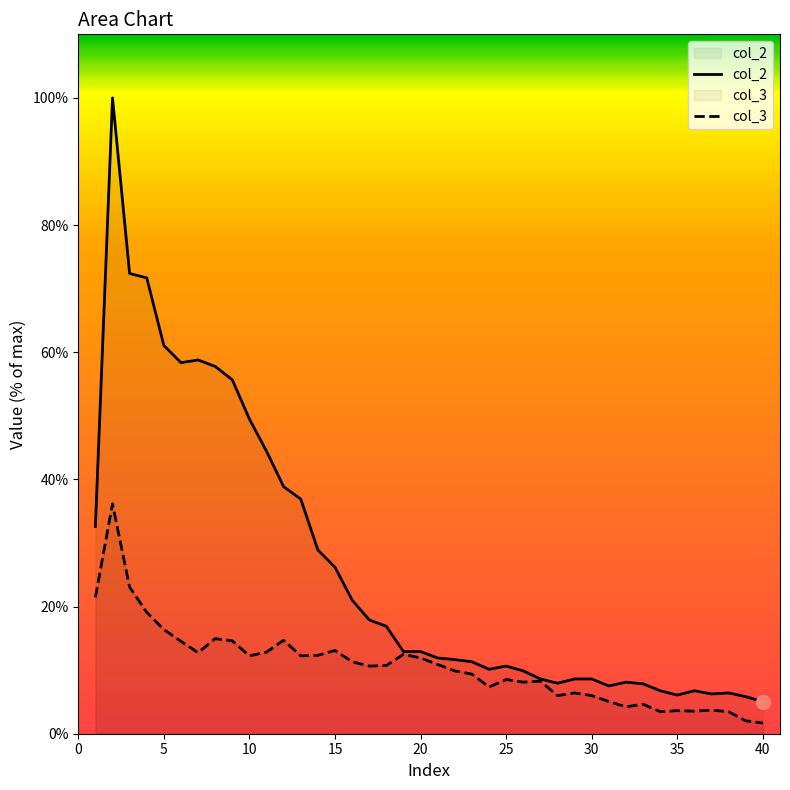

At how many categories does at least one series exceed 32?

13